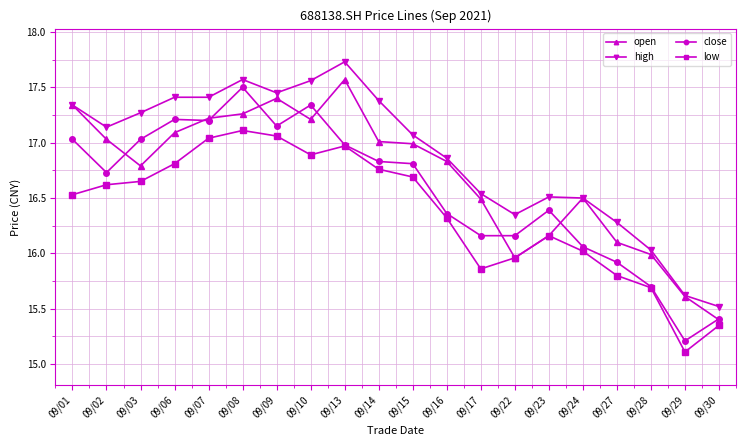

What is the minimum value for high?

15.5